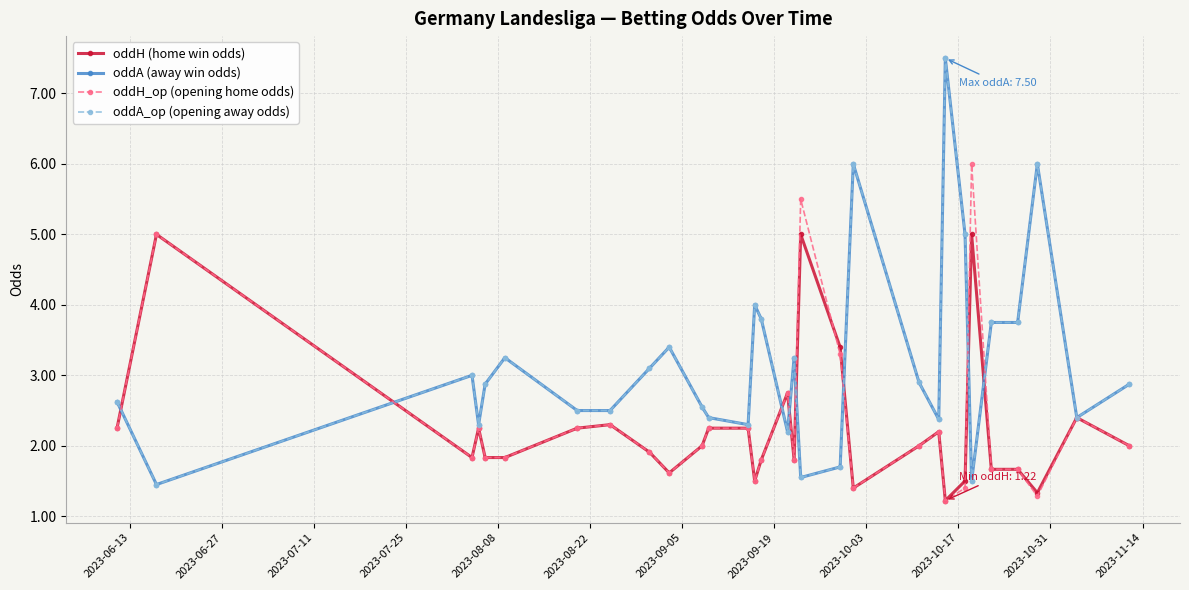

Reading right to left, transcribe all the data shown in this chart.

oddH (home win odds): 2.0	2.4	1.3	1.7	1.7	5.0	1.5	1.2	2.2	2.0	1.4	3.4	5.0	1.8	2.8	1.8	1.5	2.2	2.2	2.0	1.6	1.9	2.3	2.2	1.8	1.8	2.2	1.8	5.0	2.2
oddA (away win odds): 2.9	2.4	6.0	3.8	3.8	1.5	5.0	7.5	2.4	2.9	6.0	1.7	1.6	3.2	2.2	3.8	4.0	2.3	2.4	2.5	3.4	3.1	2.5	2.5	3.2	2.9	2.3	3.0	1.4	2.6
oddH_op (opening home odds): 2.0	2.4	1.3	1.7	1.7	6.0	1.4	1.2	2.2	2.0	1.4	3.3	5.5	1.8	2.8	1.8	1.5	2.2	2.2	2.0	1.6	1.9	2.3	2.2	1.8	1.8	2.2	1.8	5.0	2.2
oddA_op (opening away odds): 2.9	2.4	6.0	3.8	3.8	1.5	5.0	7.5	2.4	2.9	6.0	1.7	1.6	3.2	2.2	3.8	4.0	2.3	2.4	2.5	3.4	3.1	2.5	2.5	3.2	2.9	2.3	3.0	1.4	2.6